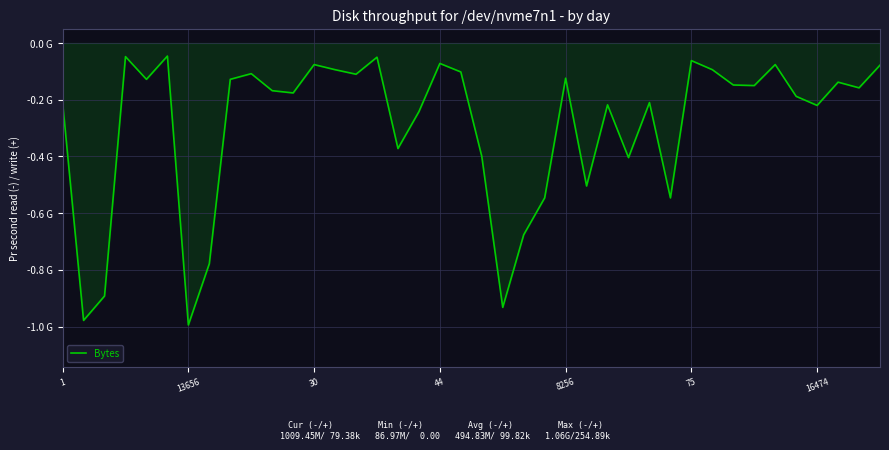

What is the minimum value shown in the chart?

-1.0